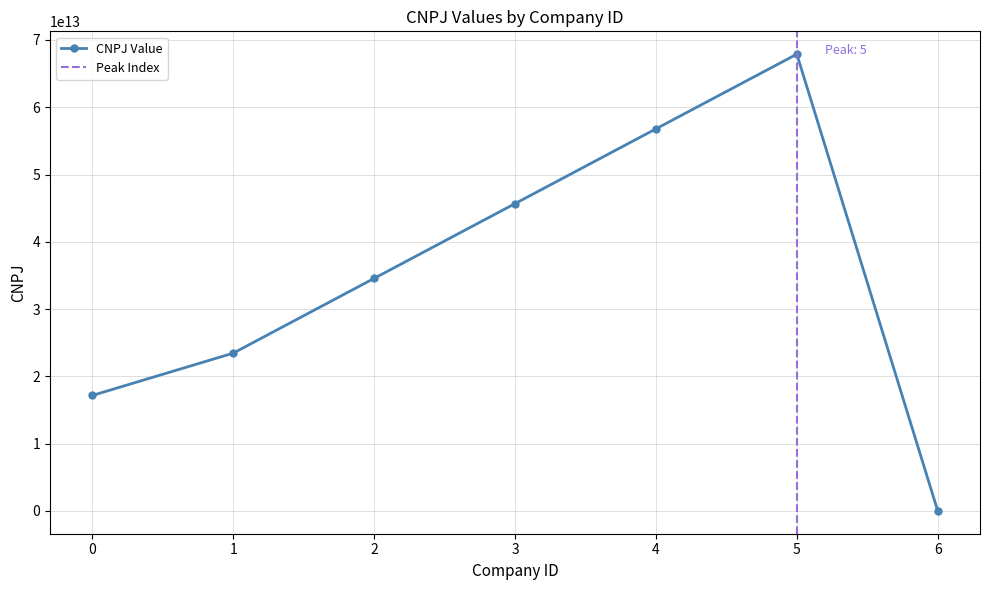

What is the change in value from 0 to 2?

+17399623123326